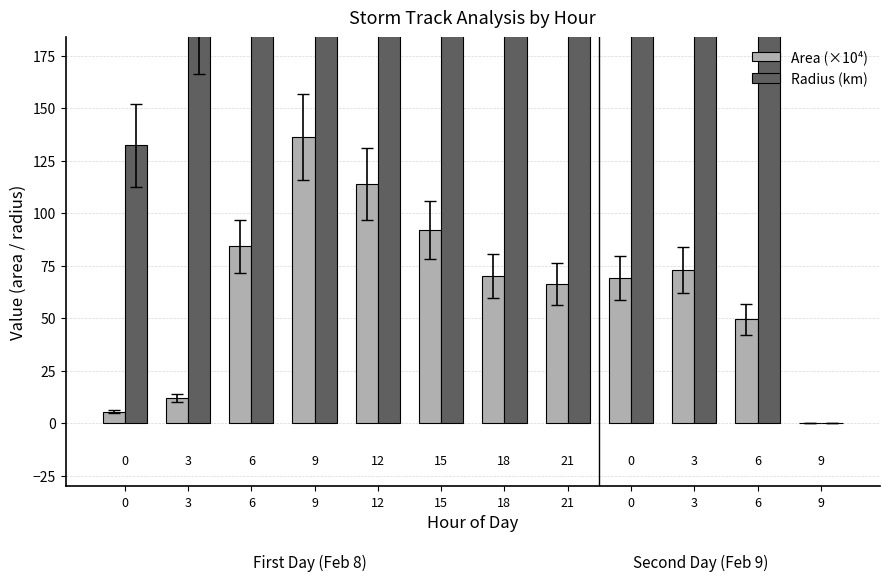

Is the value of Area (×10⁴) at 0 greater than the value of Radius (km) at 6?

No